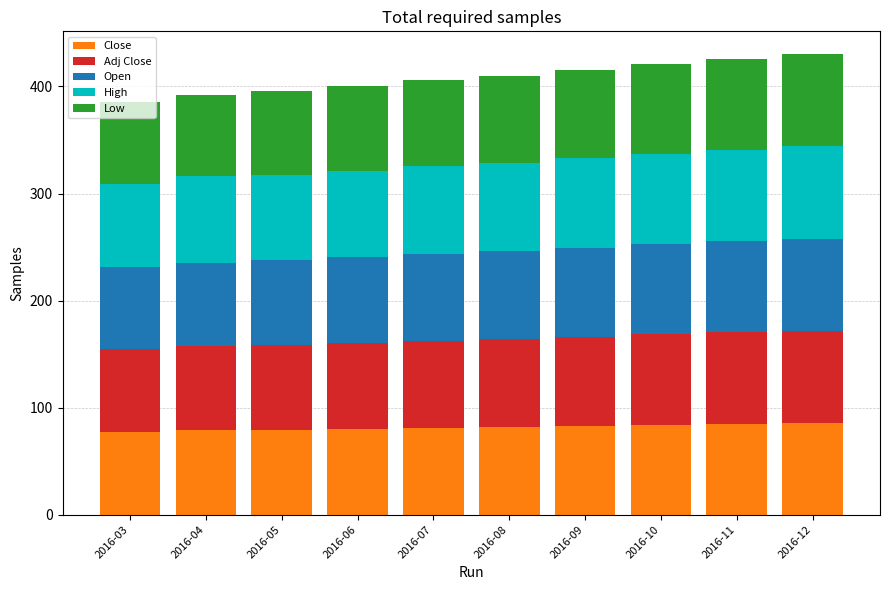

What is the sum of all Close values?

817.5